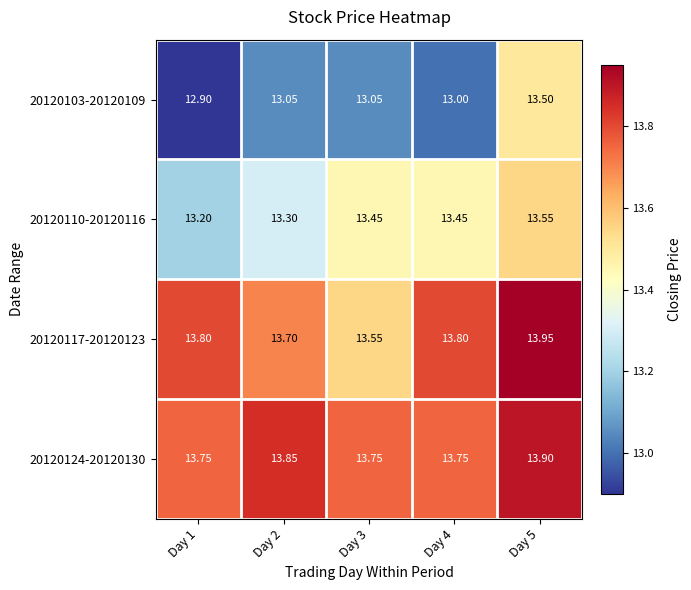

At which category is the sum across all series the highest?

Day 5